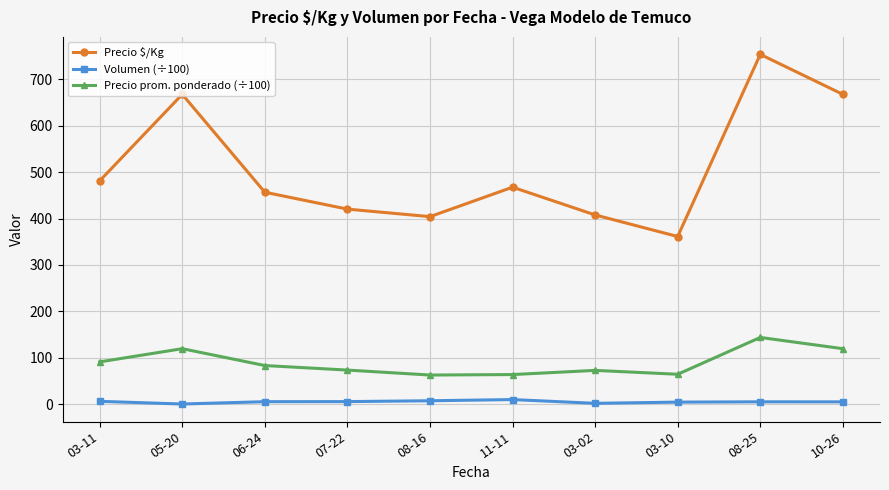

Between 08-16 and 08-25, which series saw the biggest shift?

Precio $/Kg